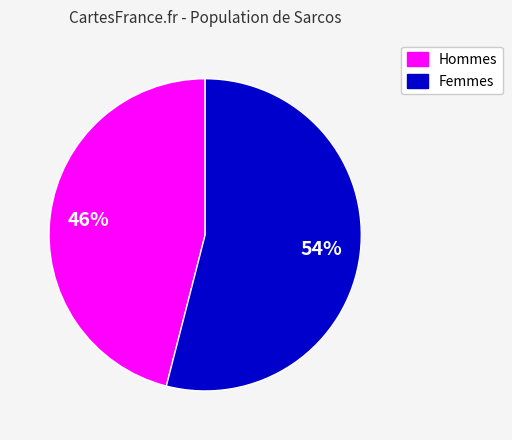

To the nearest percent, what percentage of the pie is Hommes?

46%